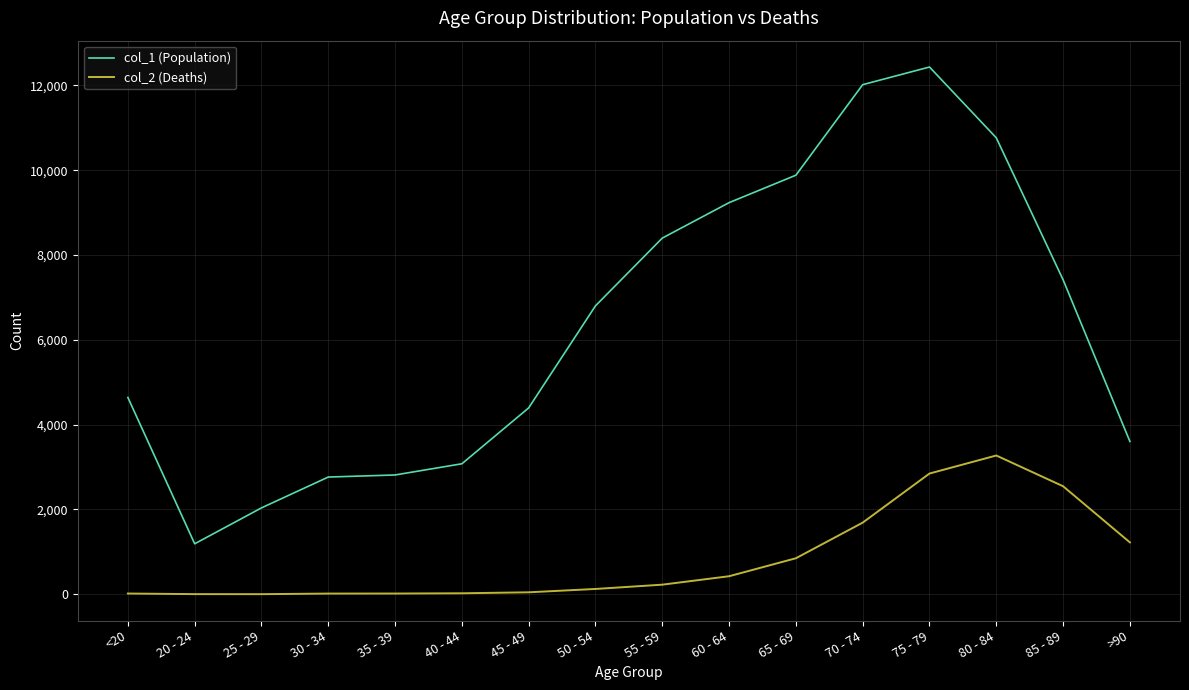

What is the approximate value of col_1 (Population) at 85 - 89?

7417